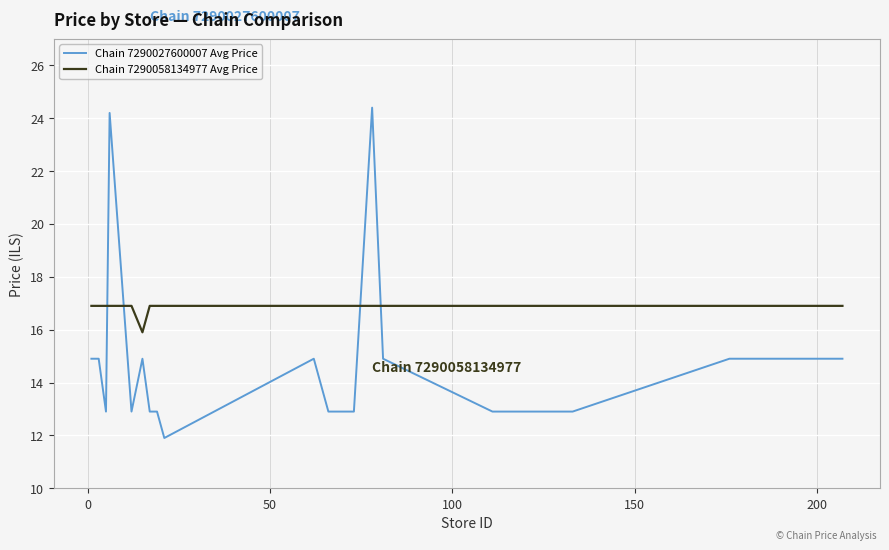

What is the sum of all Chain 7290027600007 Avg Price values?

295.8